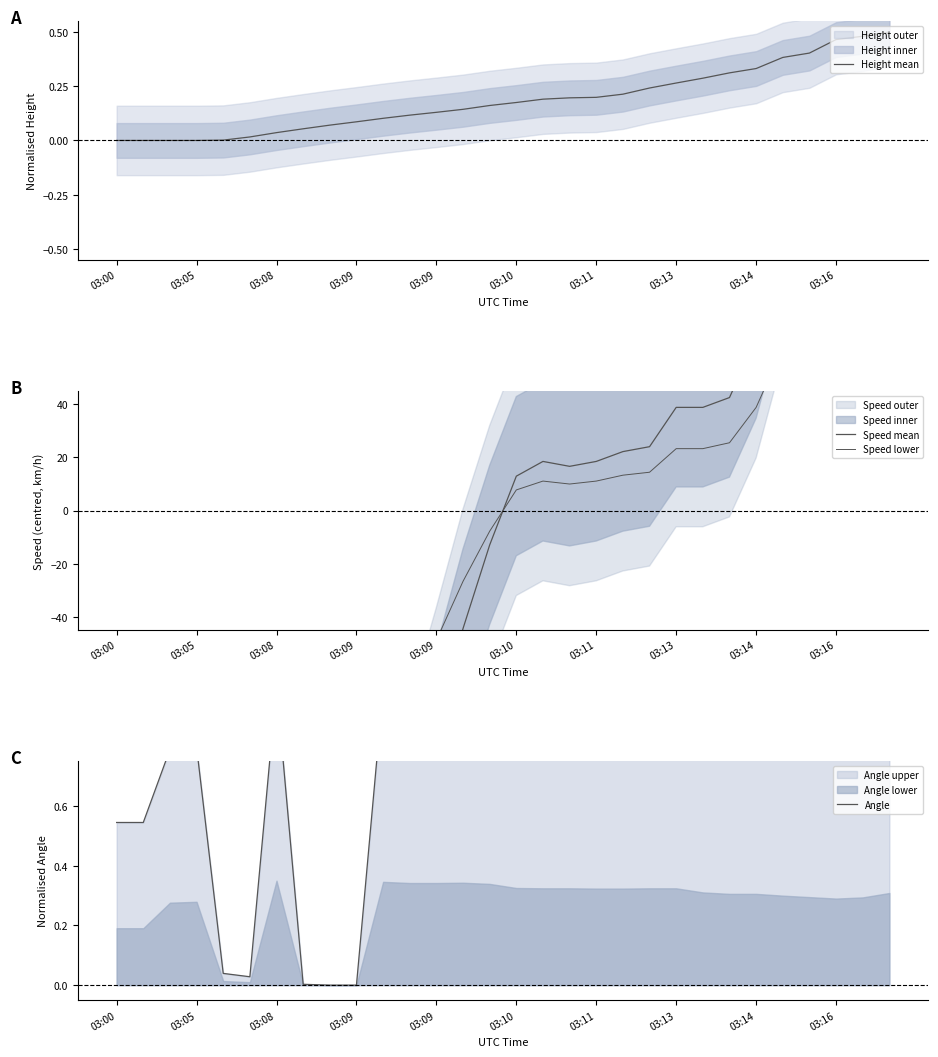

What is the total value across all series at 03:10?

21.8